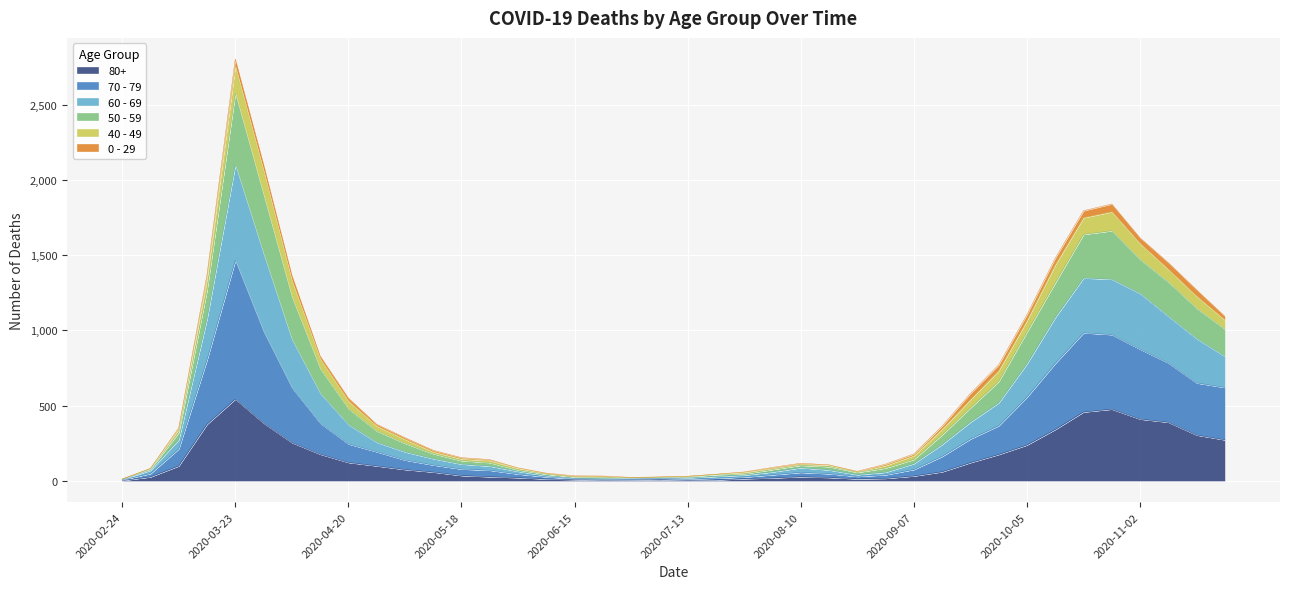

The value of 80+ at 2020-11-02 is 193. True or false?

False